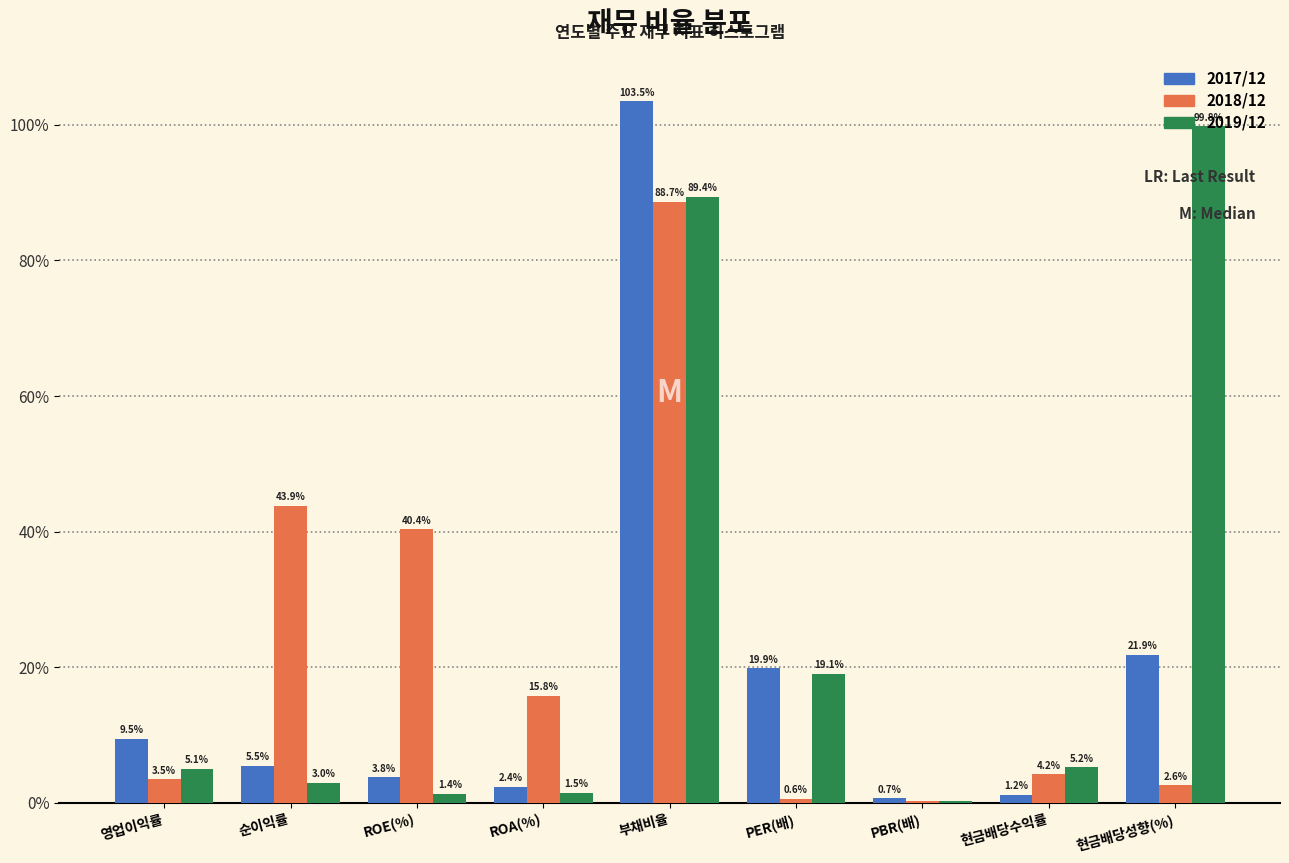

What is the approximate value of 2018/12 at 현금배당성향(%)?

2.6